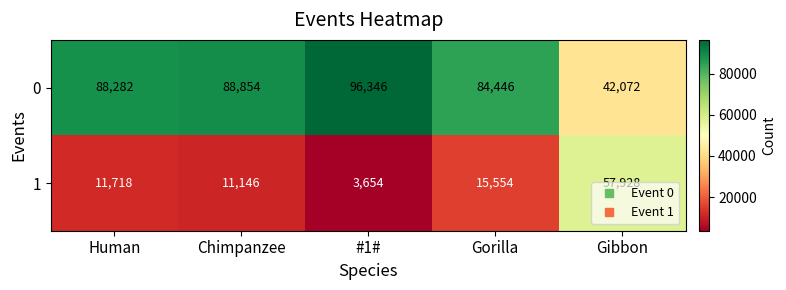

What is the difference between the second highest and minimum values in the 1 series?

11900